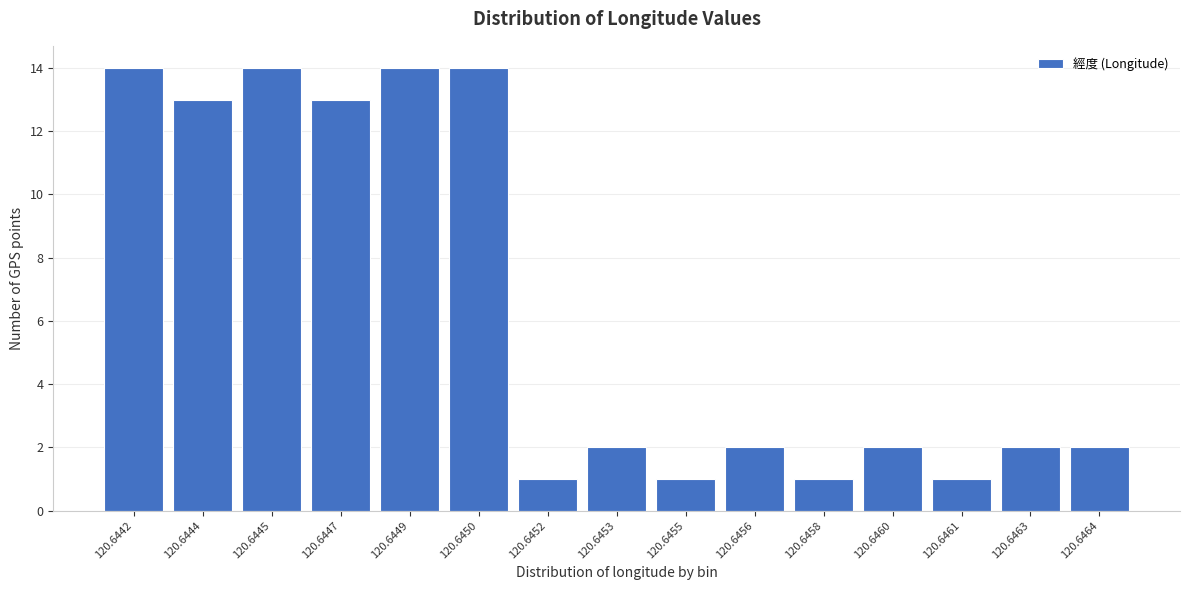

Reading left to right, extract all data points from this chart.

120.6442=14	120.6444=13	120.6445=14	120.6447=13	120.6449=14	120.6450=14	120.6452=1	120.6453=2	120.6455=1	120.6456=2	120.6458=1	120.6460=2	120.6461=1	120.6463=2	120.6464=2